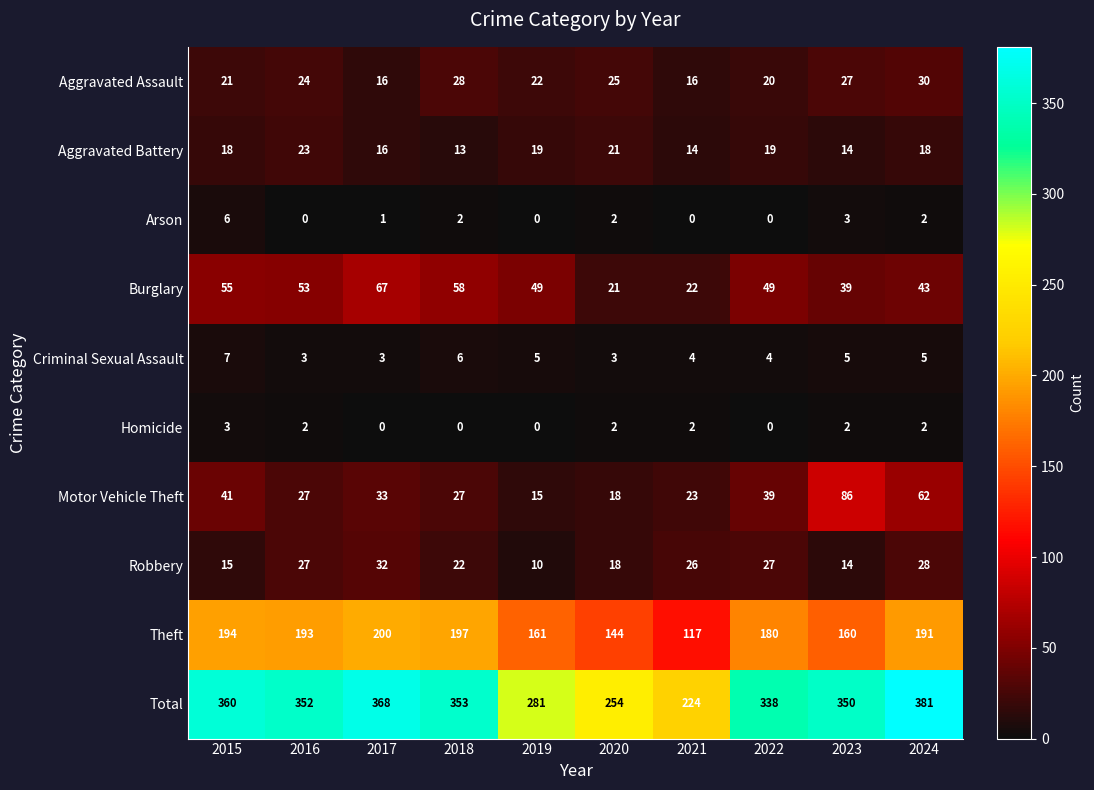

The value of Homicide at 2016 is 1. True or false?

False